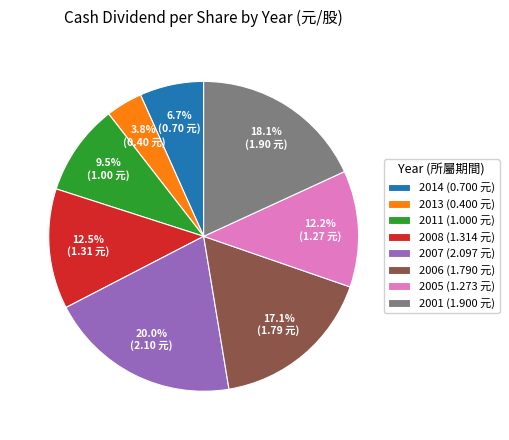

How many segments does this pie chart have?

8